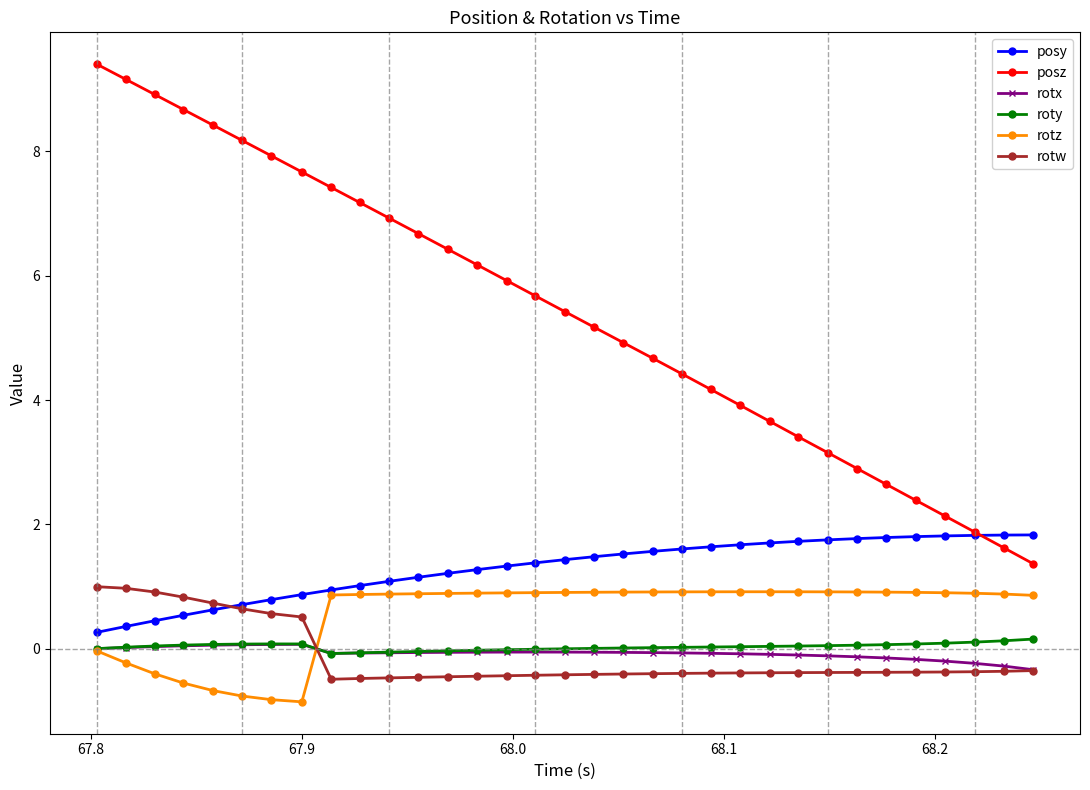

True or false: posz and roty cross at least once.

False